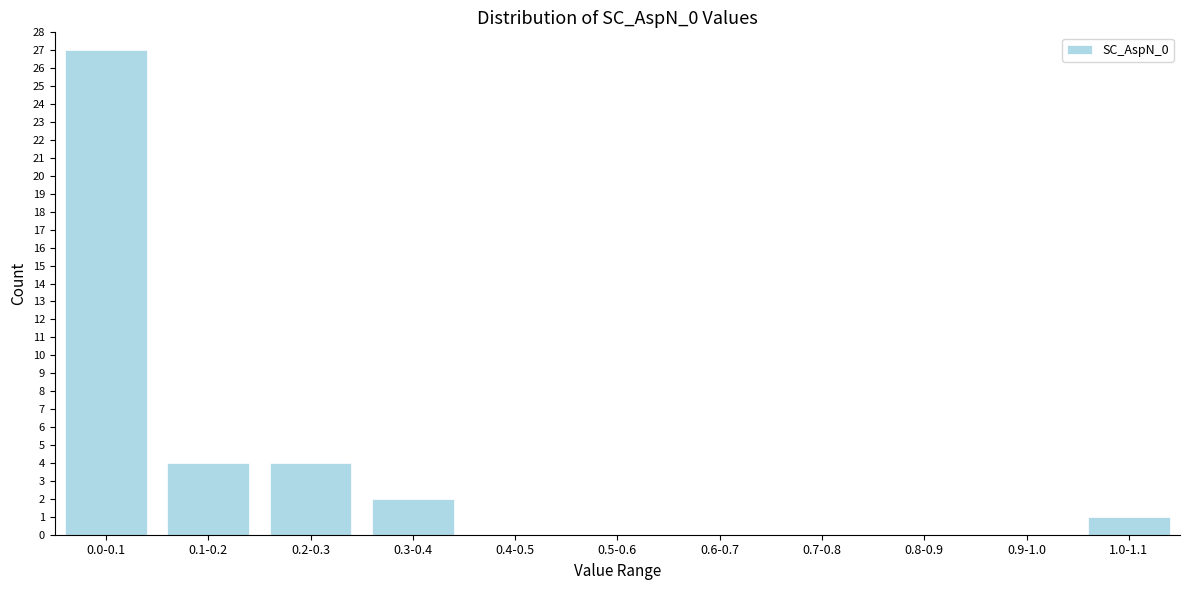

Reading right to left, what are all the values shown in this chart?

1.0-1.1=1	0.9-1.0=0	0.8-0.9=0	0.7-0.8=0	0.6-0.7=0	0.5-0.6=0	0.4-0.5=0	0.3-0.4=2	0.2-0.3=4	0.1-0.2=4	0.0-0.1=27